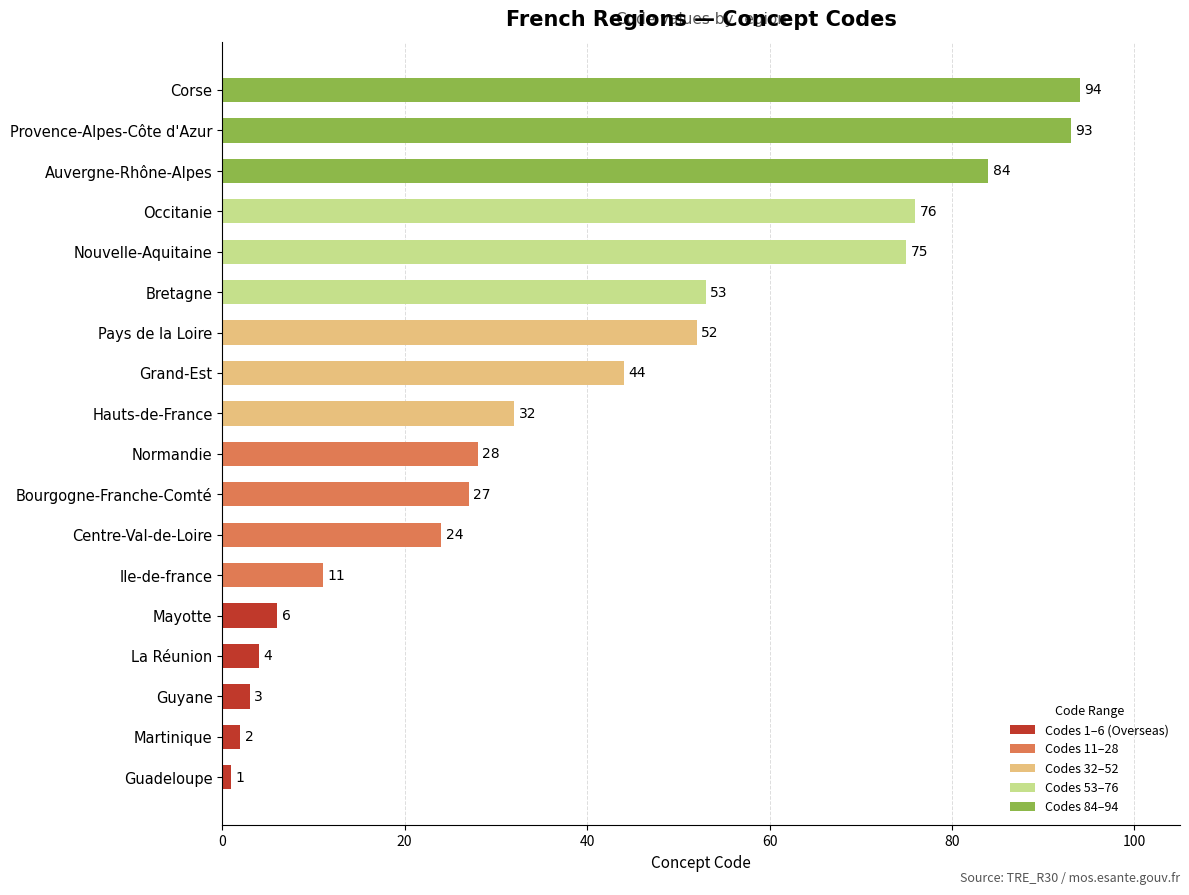

What is the smallest value displayed?

1